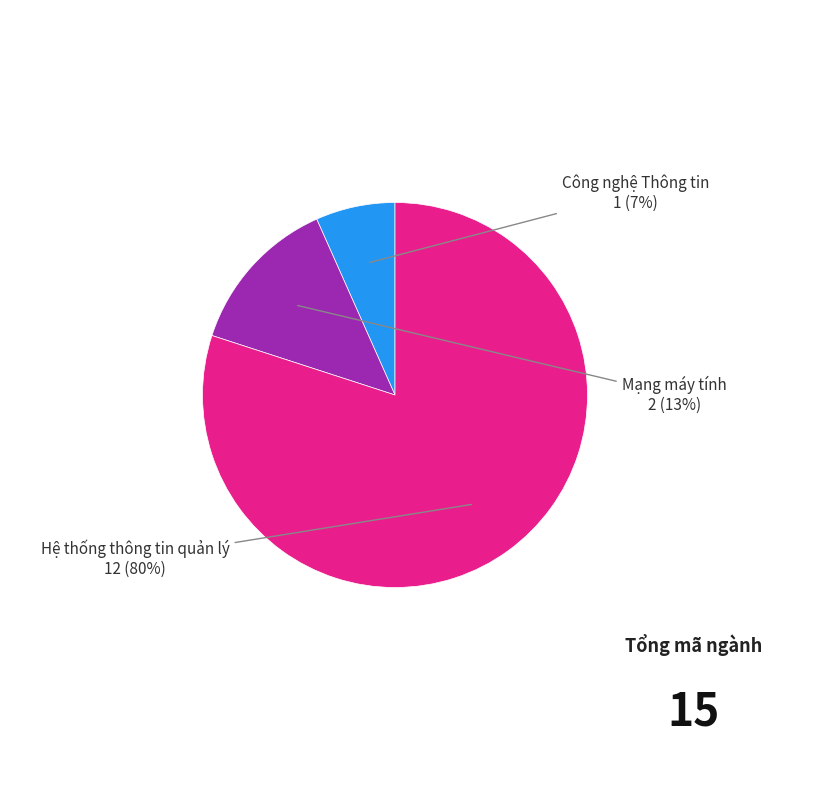

Is there any slice that represents more than half of the pie?

Yes